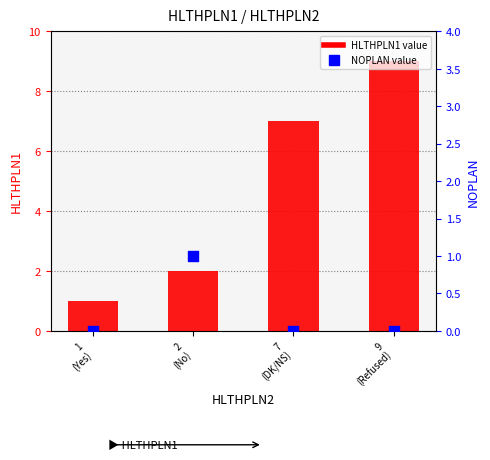

At which category is the sum across all series the highest?

9
(Refused)